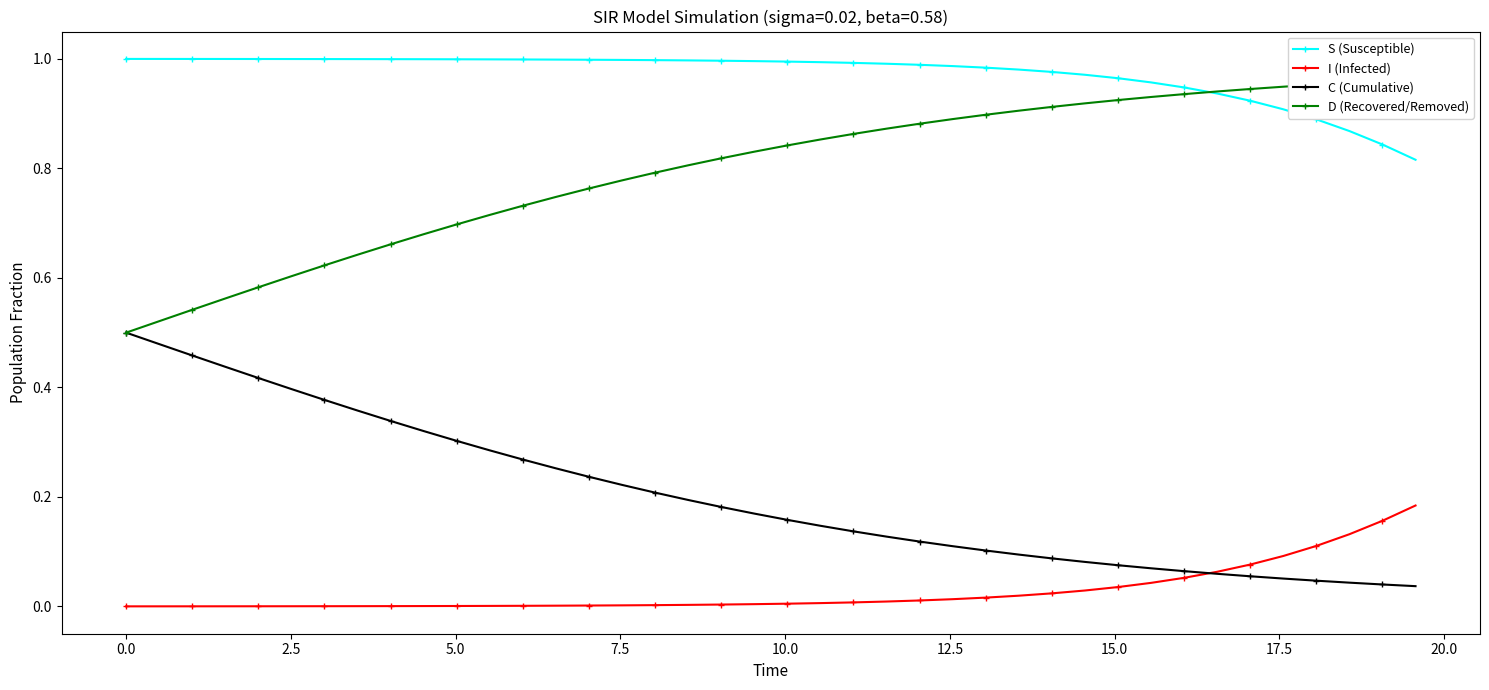

True or false: S (Susceptible) and I (Infected) intersect in this chart.

False